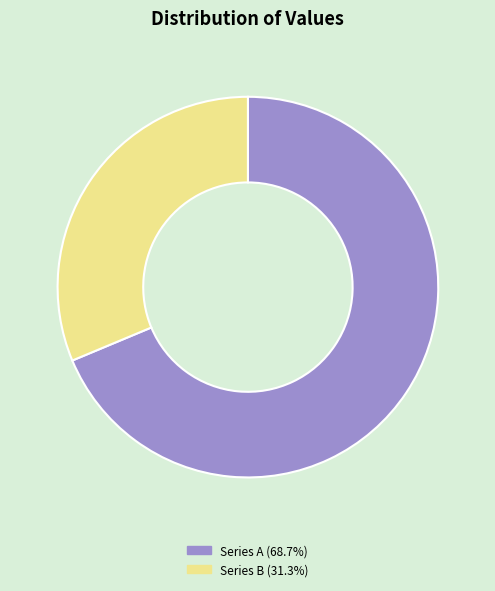

Do Series B (31.3%) and Series A (68.7%) together represent more than half of the pie?

Yes